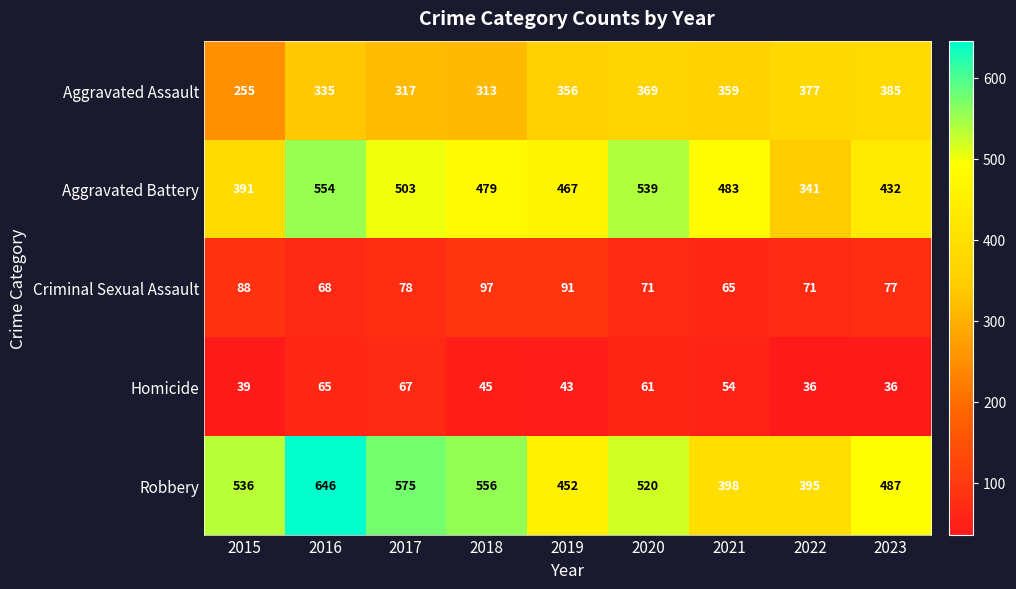

What is the spread (max minus min) of values at 2016?

581